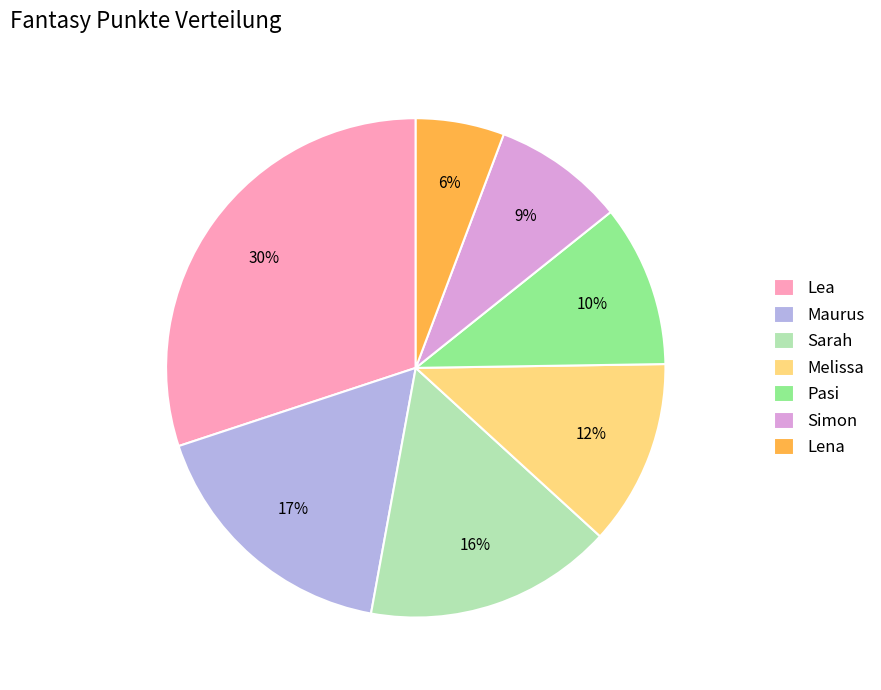

How many segments does this pie chart have?

7